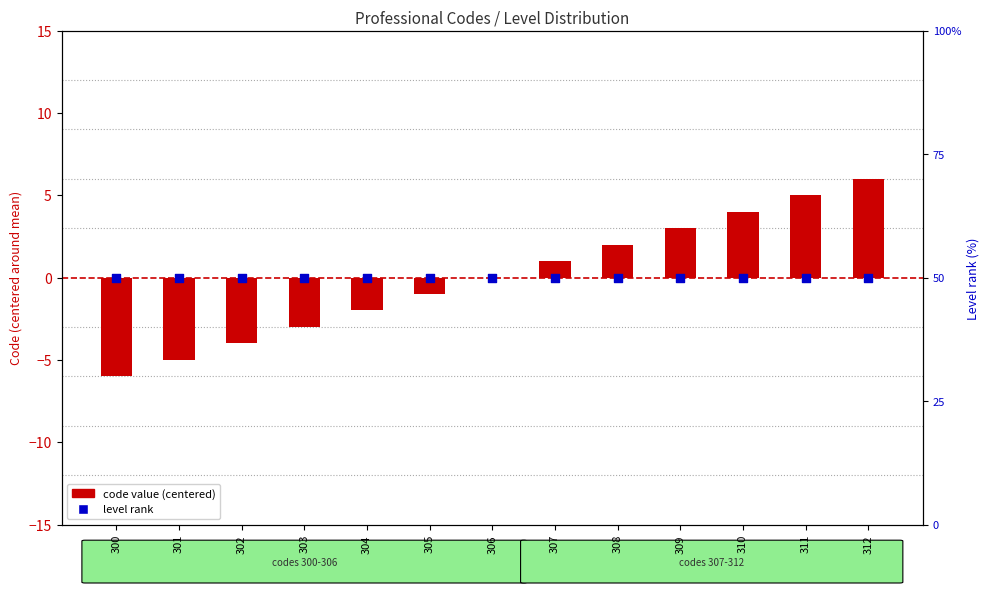

At how many categories does at least one series exceed 32?

13